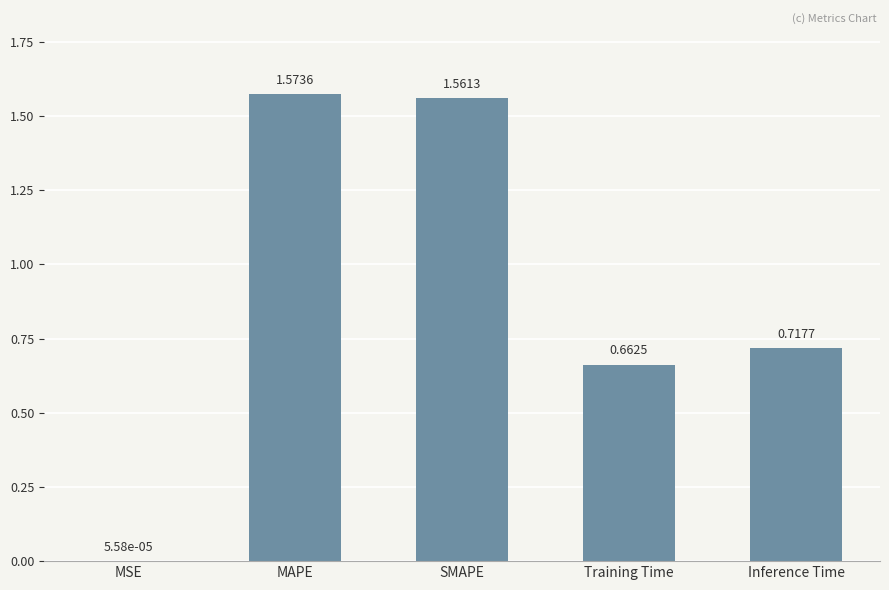

What is the change in value from SMAPE to Training Time?

-0.9